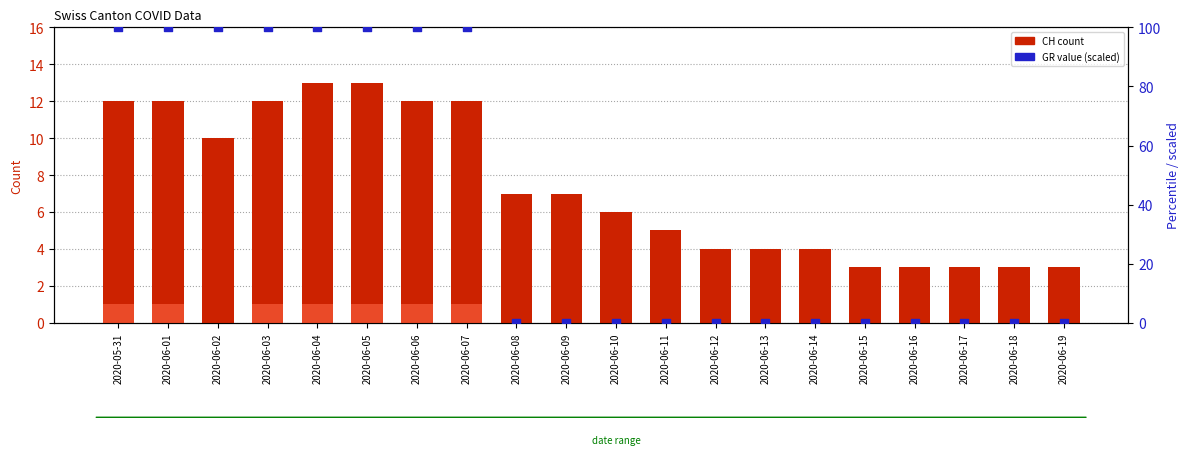

At how many categories does at least one series exceed 71?

8